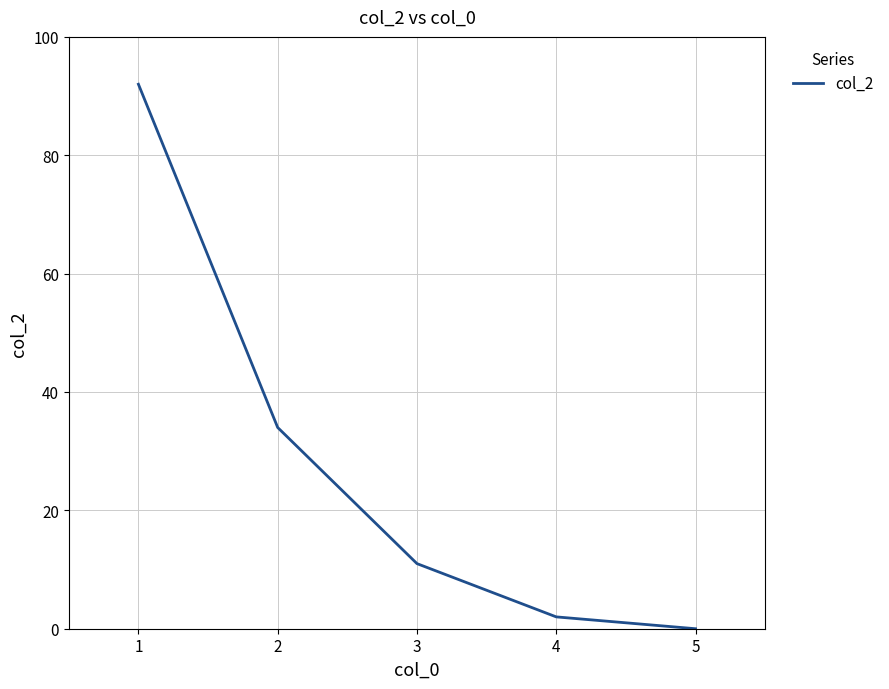

What is the maximum value shown in the chart?

92